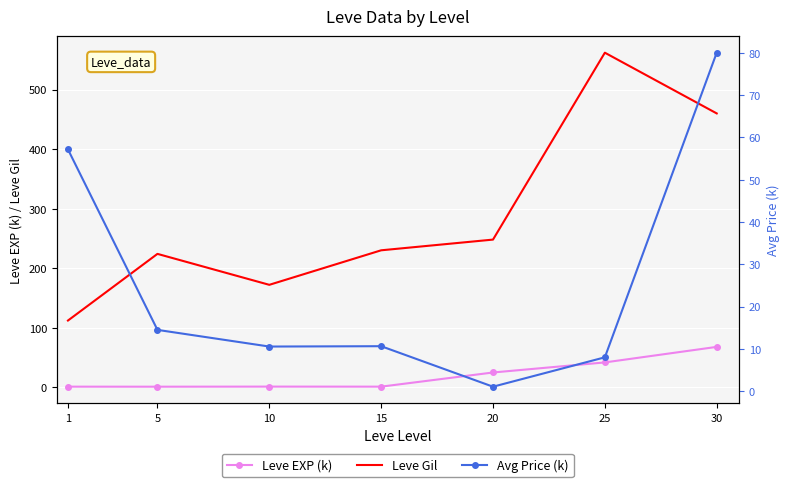

The Avg Price (k) series shows 57.1 at 1. True or false?

True